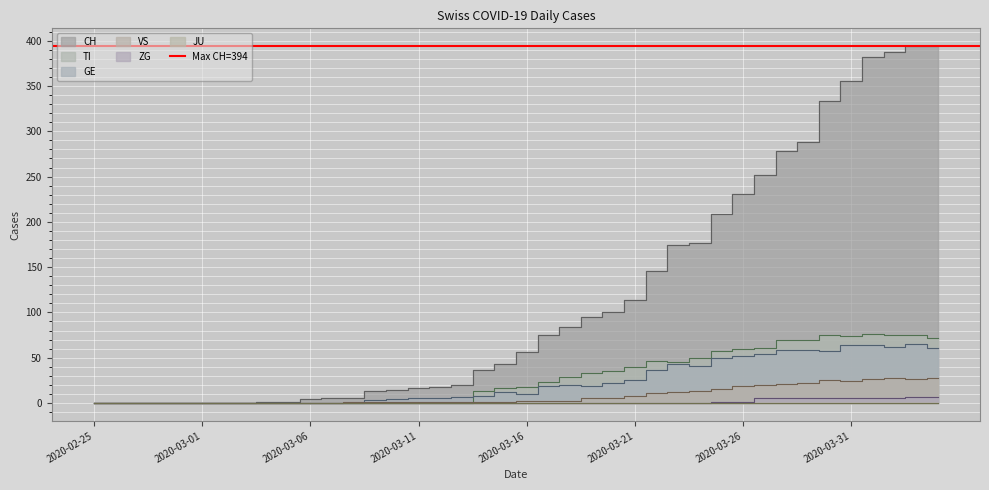

Is it true that VS equals 18 at 2020-03-05?

False